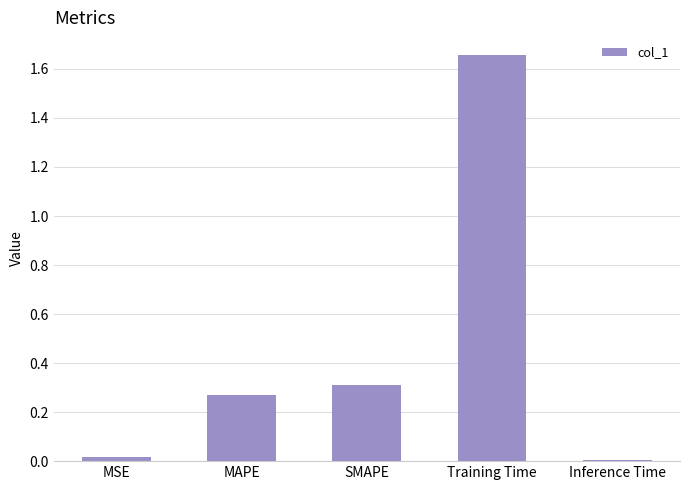

What is the sum of all values?

2.3